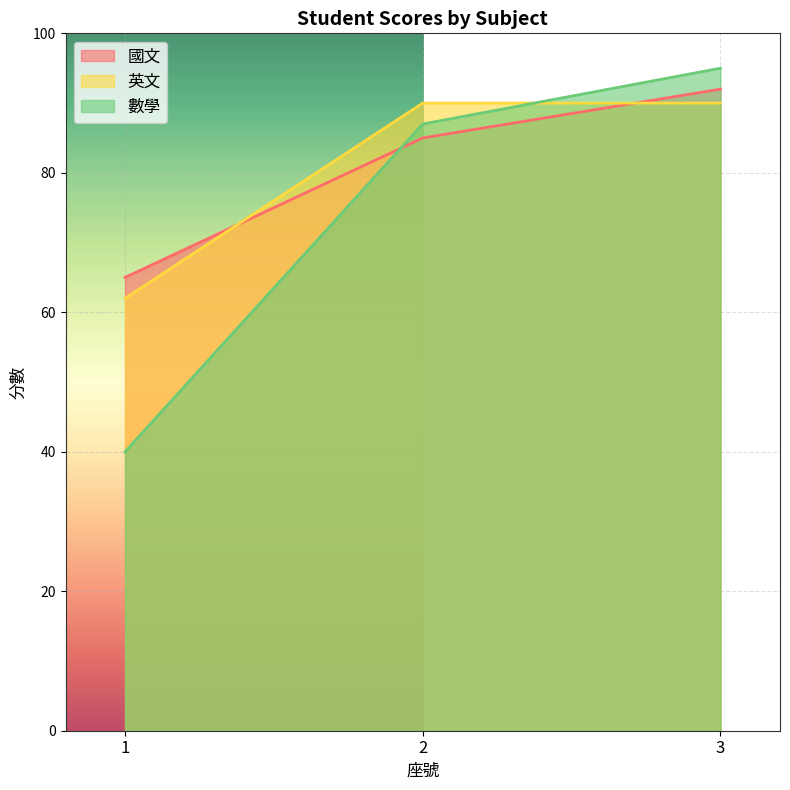

Where does the 國文 series first go above 85?

3